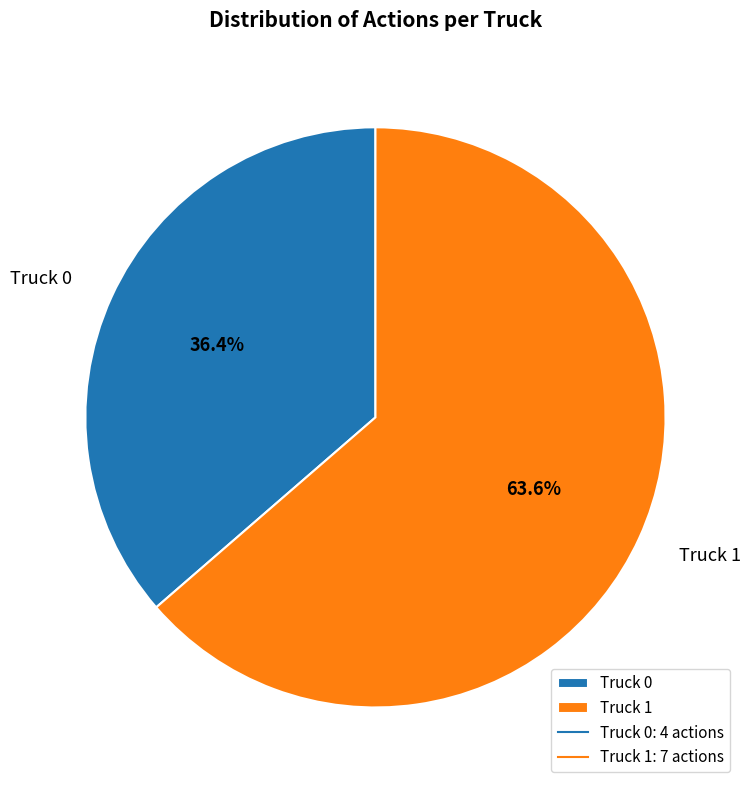

To the nearest percent, what is the difference between the largest and smallest slice percentages?

27%